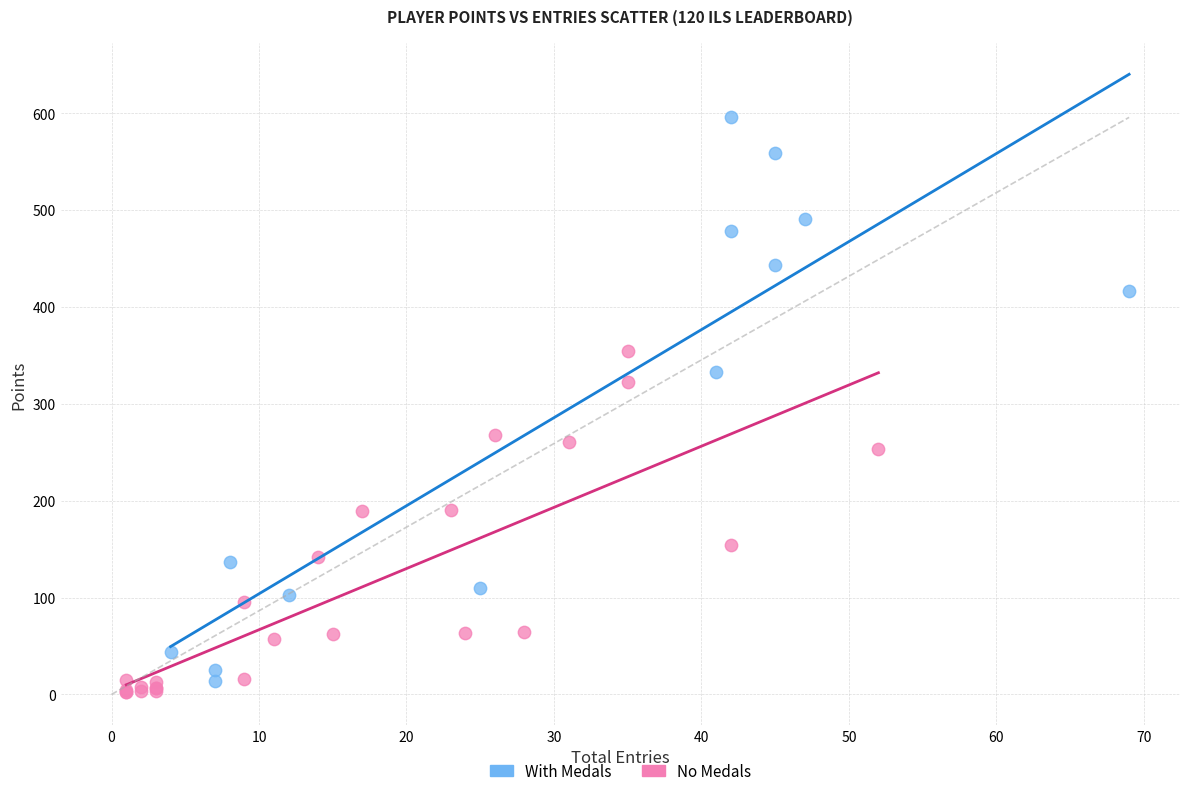

Which series has the widest spread of Y values?

With Medals